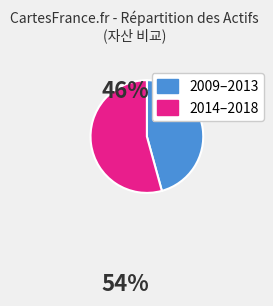

Is there a majority slice in this chart?

Yes